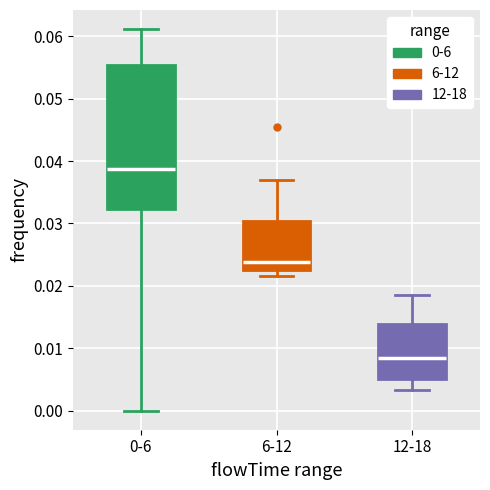

Reading left to right, transcribe this box plot: for each box, give where its median line is, the range the box spans, and where its two whiskers end, as read against the y-axis. The values are not printed on the chart, so give them approximately, as read against the axis.

0-6: median 0.039, box 0.032 to 0.055, whiskers 0.000 to 0.061
6-12: median 0.024, box 0.023 to 0.030, whiskers 0.022 to 0.037
12-18: median 0.008, box 0.005 to 0.014, whiskers 0.003 to 0.018